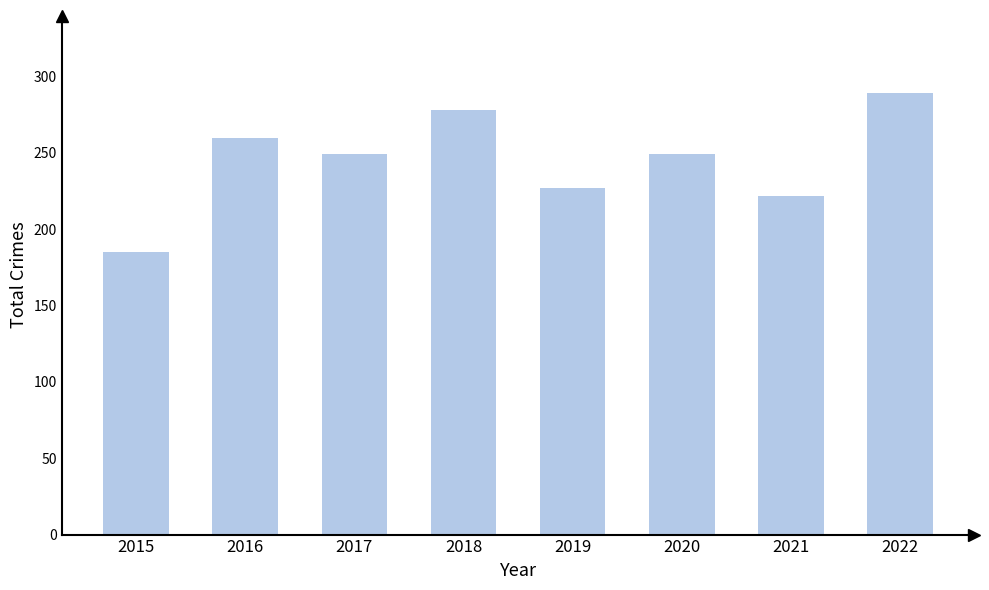

Reading right to left, transcribe all the data shown in this chart.

289	222	249	227	278	249	260	185